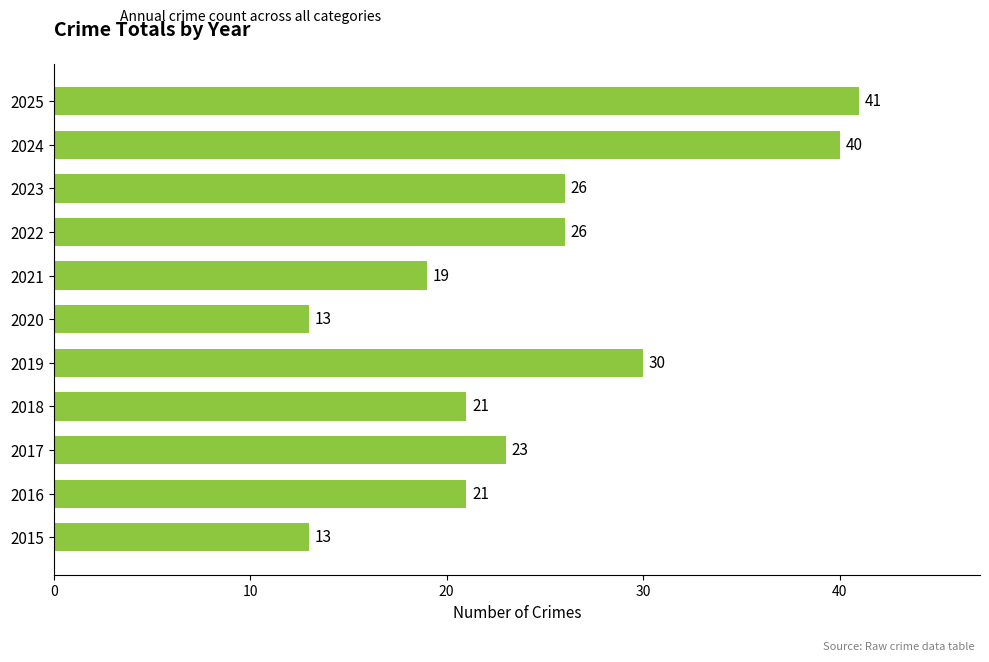

Which has a higher value, 2015 or 2016?

2016